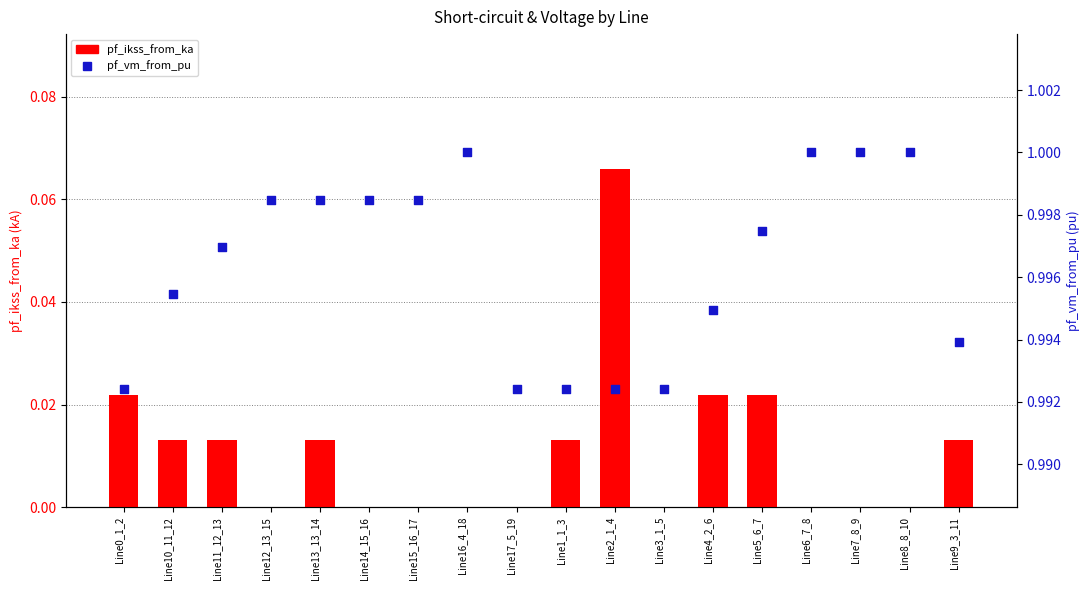

At which category is the sum across all series the highest?

Line2_1_4